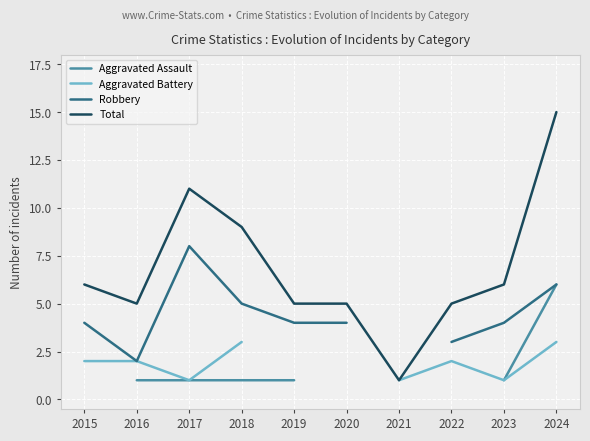

Which category has the highest value in the Total series?

2024